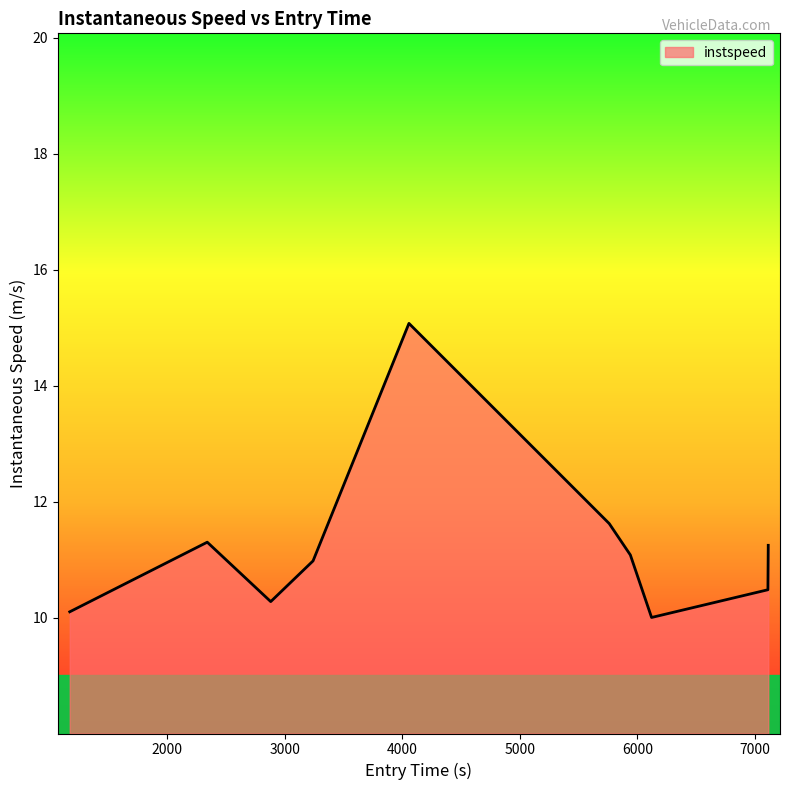

What is the difference between the maximum and minimum values?

5.1